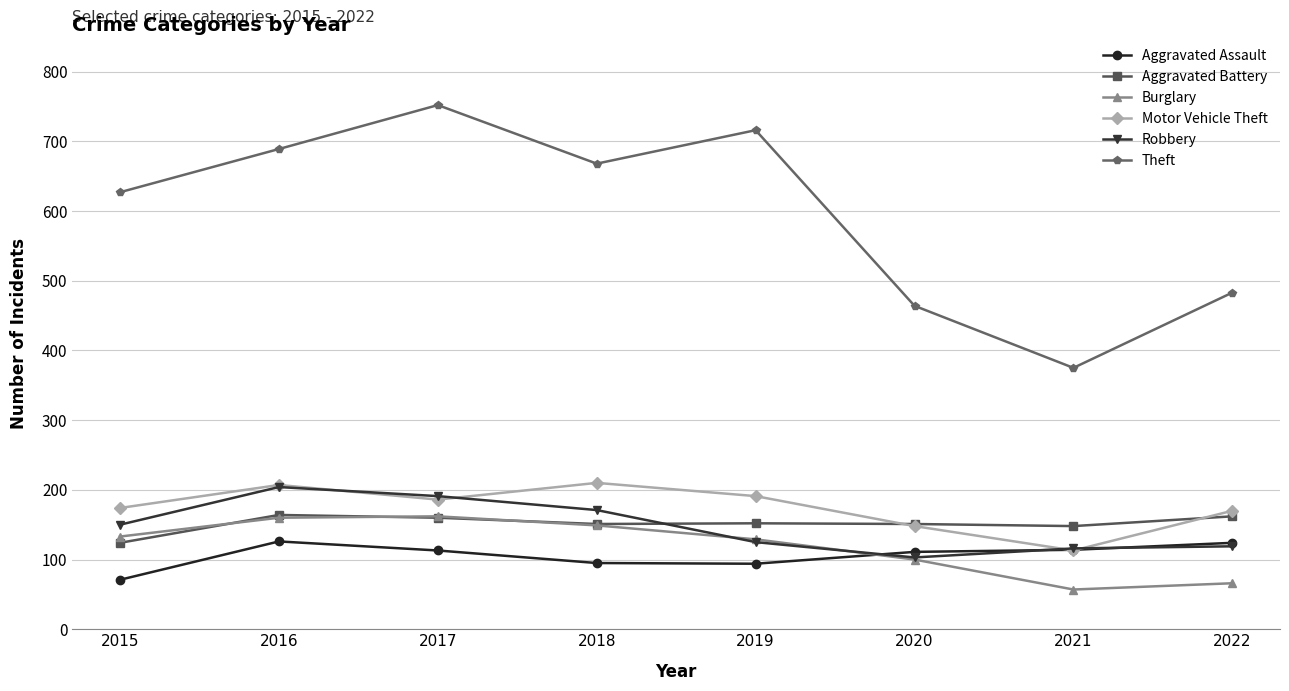

True or false: Motor Vehicle Theft and Burglary intersect in this chart.

False